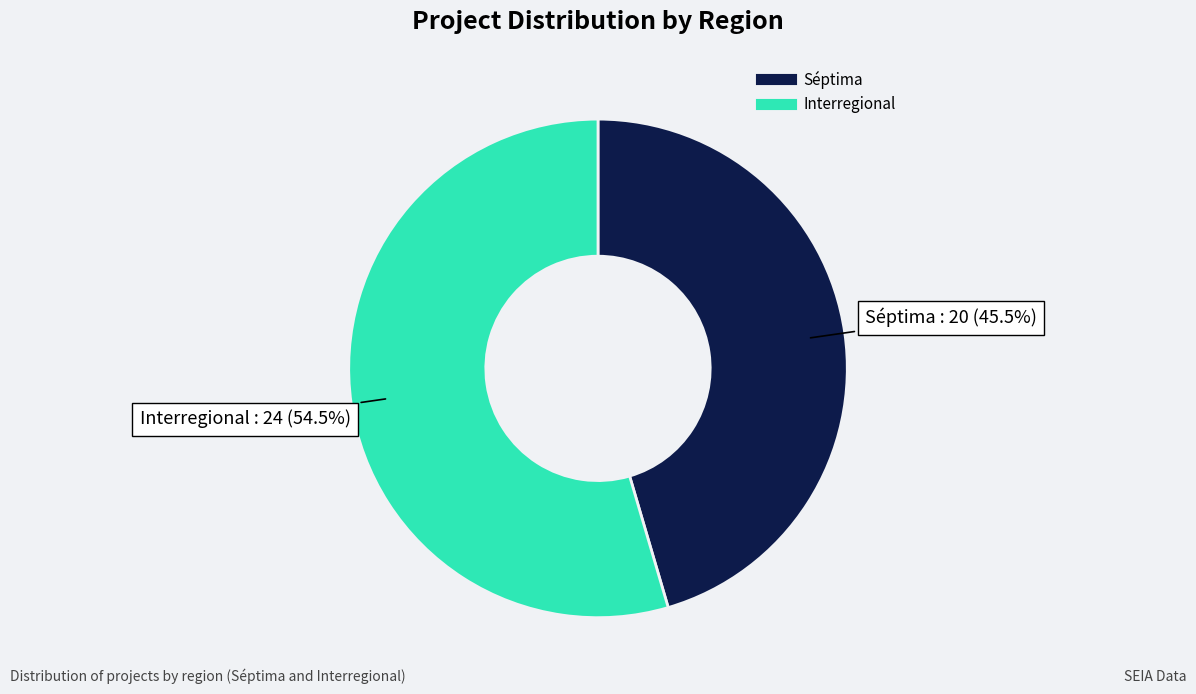

Rank the categories by value from lowest to highest.

Séptima, Interregional